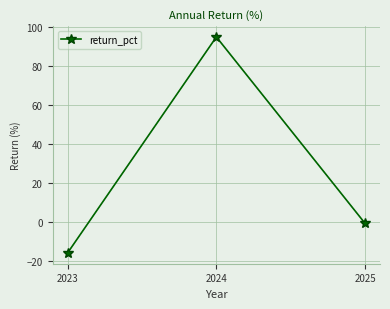

True or false: the data shows 94.8 at 2024.

True